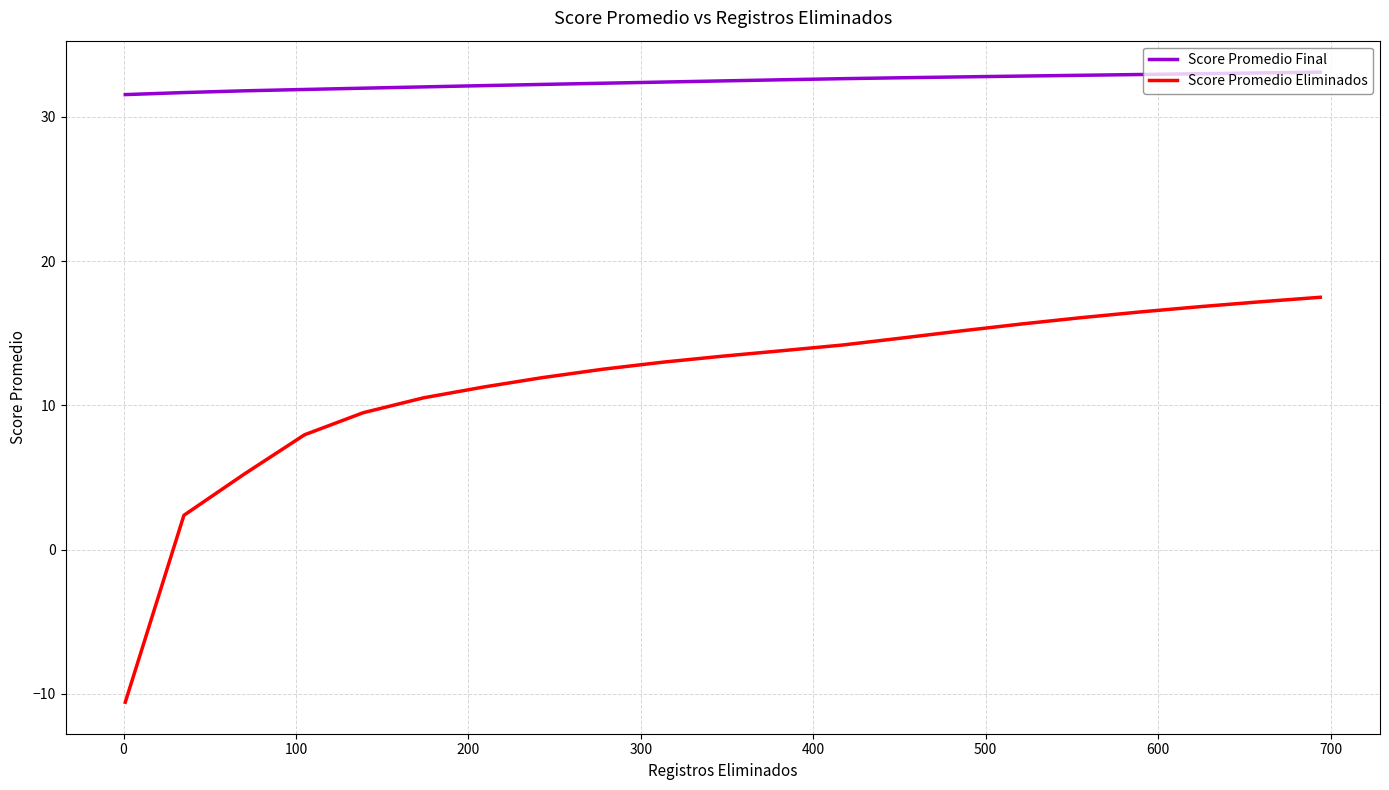

What is the greatest value displayed?

33.1